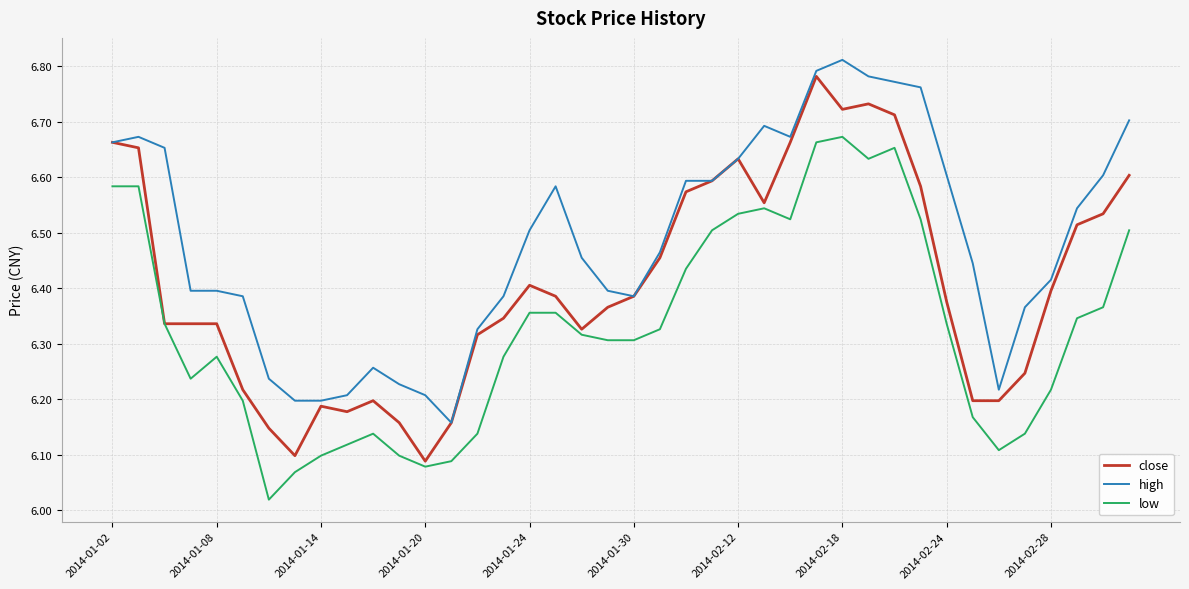

True or false: high and low intersect in this chart.

False